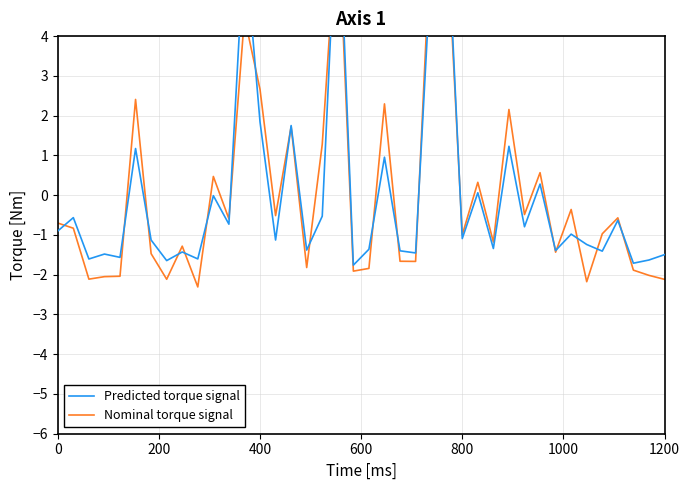

List the series in order of their overall mean, lowest first.

Predicted torque signal, Nominal torque signal